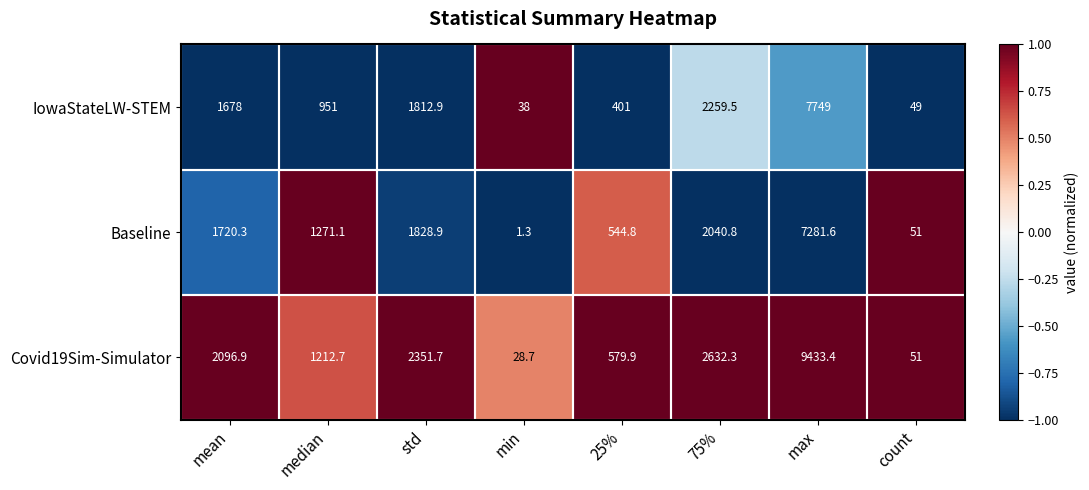

The Baseline series shows 1720.3 at mean. True or false?

True